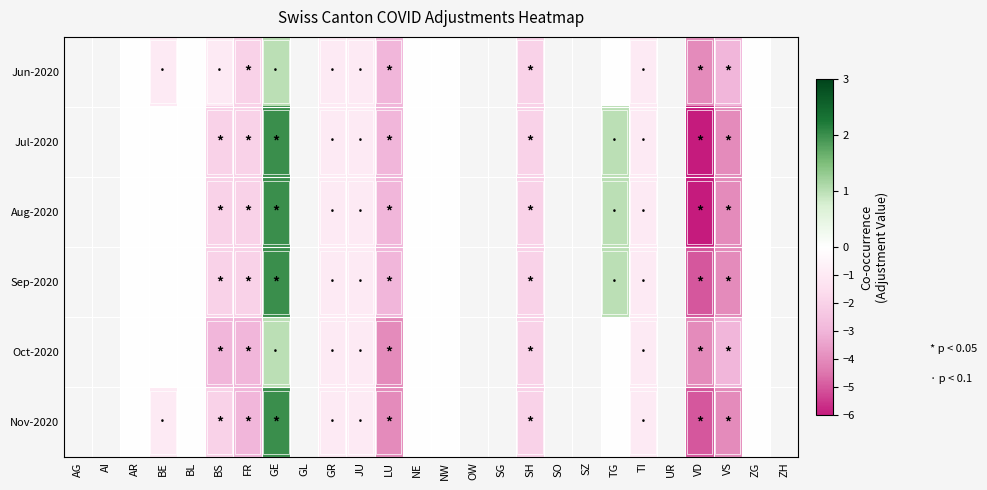

Reading right to left, list all the values displayed in this chart.

Jun-2020: ZH=-99	ZG=0	VS=-3	VD=-4	UR=-99	TI=-1	TG=0	SZ=-99	SO=-99	SH=-2	SG=-99	OW=-99	NW=0	NE=0	LU=-3	JU=-1	GR=-1	GL=-99	GE=1	FR=-2	BS=-1	BL=0	BE=-1	AR=0	AI=-99	AG=-99
Jul-2020: ZH=-99	ZG=0	VS=-4	VD=-6	UR=-99	TI=-1	TG=1	SZ=-99	SO=-99	SH=-2	SG=-99	OW=-99	NW=0	NE=0	LU=-3	JU=-1	GR=-1	GL=-99	GE=2	FR=-2	BS=-2	BL=0	BE=0	AR=0	AI=-99	AG=-99
Aug-2020: ZH=-99	ZG=0	VS=-4	VD=-6	UR=-99	TI=-1	TG=1	SZ=-99	SO=-99	SH=-2	SG=-99	OW=-99	NW=0	NE=0	LU=-3	JU=-1	GR=-1	GL=-99	GE=2	FR=-2	BS=-2	BL=0	BE=0	AR=0	AI=-99	AG=-99
Sep-2020: ZH=-99	ZG=0	VS=-4	VD=-5	UR=-99	TI=-1	TG=1	SZ=-99	SO=-99	SH=-2	SG=-99	OW=-99	NW=0	NE=0	LU=-3	JU=-1	GR=-1	GL=-99	GE=2	FR=-2	BS=-2	BL=0	BE=0	AR=0	AI=-99	AG=-99
Oct-2020: ZH=-99	ZG=0	VS=-3	VD=-4	UR=-99	TI=-1	TG=0	SZ=-99	SO=-99	SH=-2	SG=-99	OW=-99	NW=0	NE=0	LU=-4	JU=-1	GR=-1	GL=-99	GE=1	FR=-3	BS=-3	BL=0	BE=0	AR=0	AI=-99	AG=-99
Nov-2020: ZH=-99	ZG=0	VS=-4	VD=-5	UR=-99	TI=-1	TG=0	SZ=-99	SO=-99	SH=-2	SG=-99	OW=-99	NW=0	NE=0	LU=-4	JU=-1	GR=-1	GL=-99	GE=2	FR=-3	BS=-2	BL=0	BE=-1	AR=0	AI=-99	AG=-99